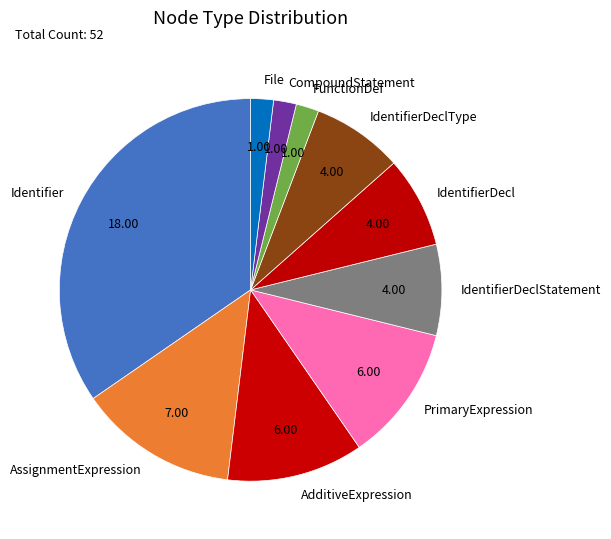

What is the largest slice in the pie chart?

Identifier